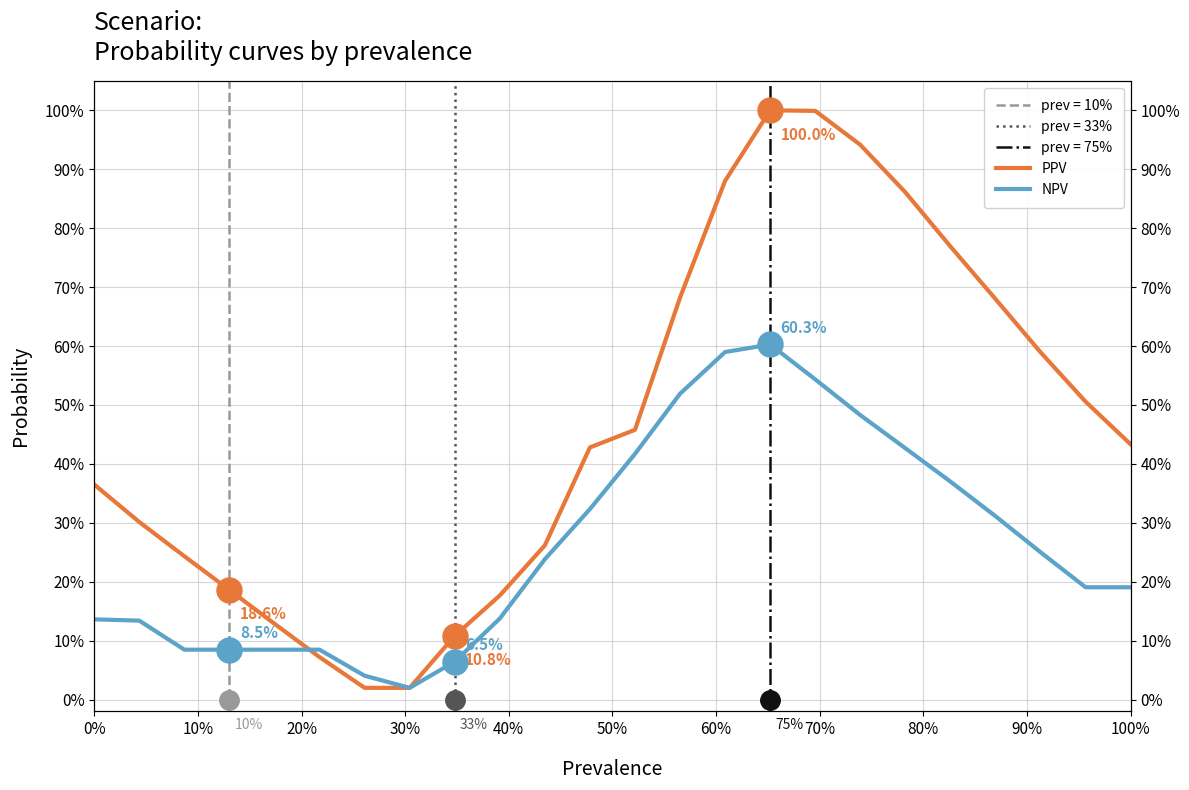

How many interior local valleys does the NPV series have?

1